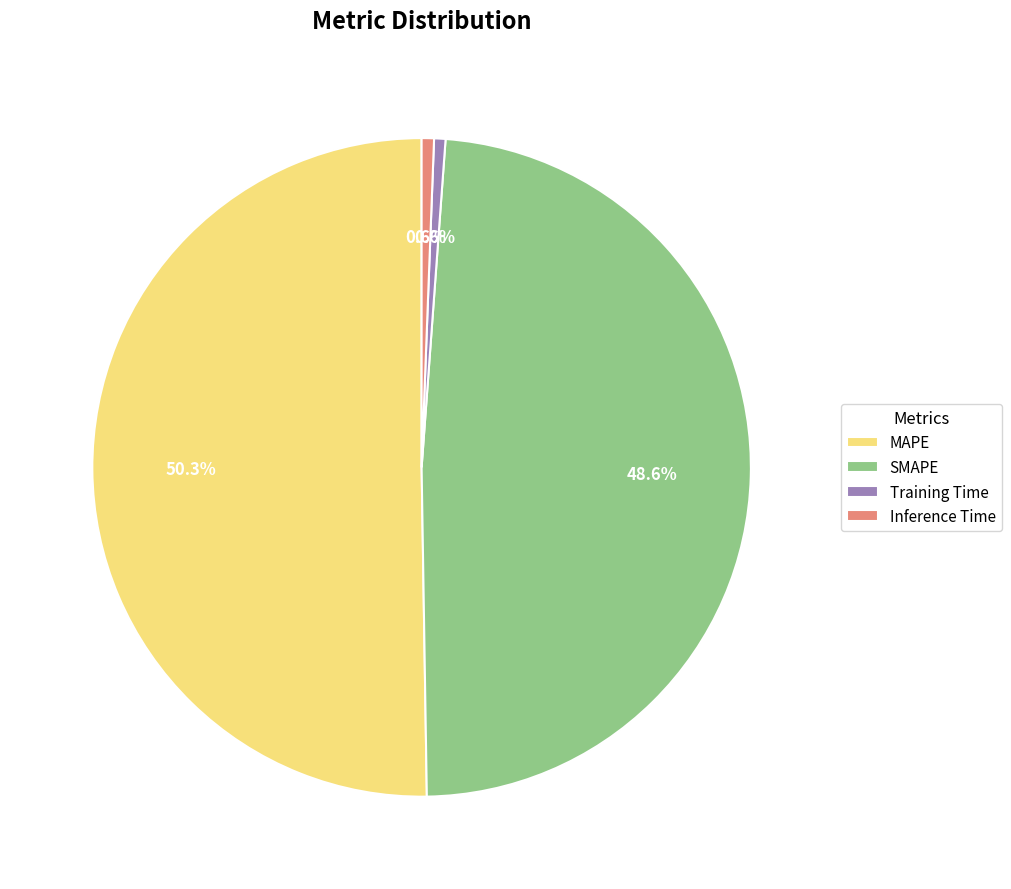

Is it true that SMAPE is 59% of the pie?

False